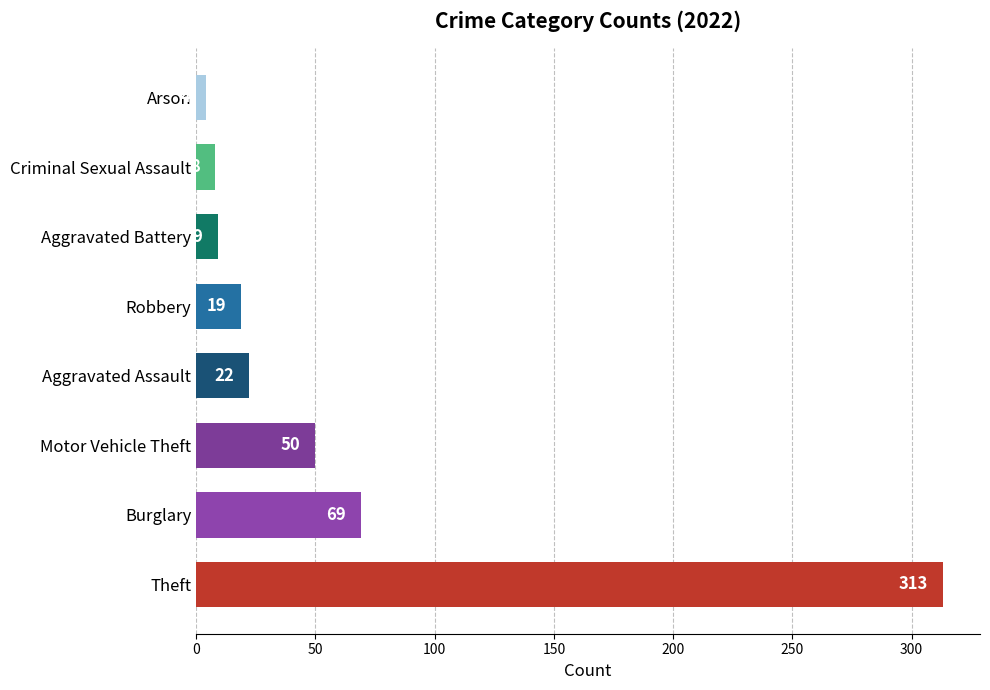

How many bars are there in total?

8